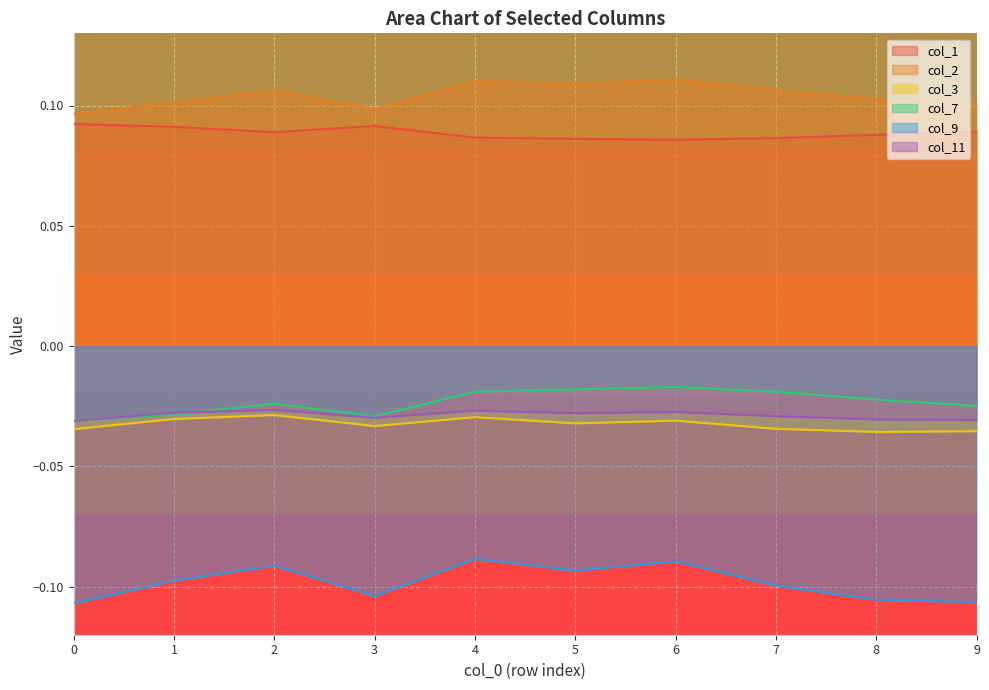

At how many categories does at least one series exceed 0?

10